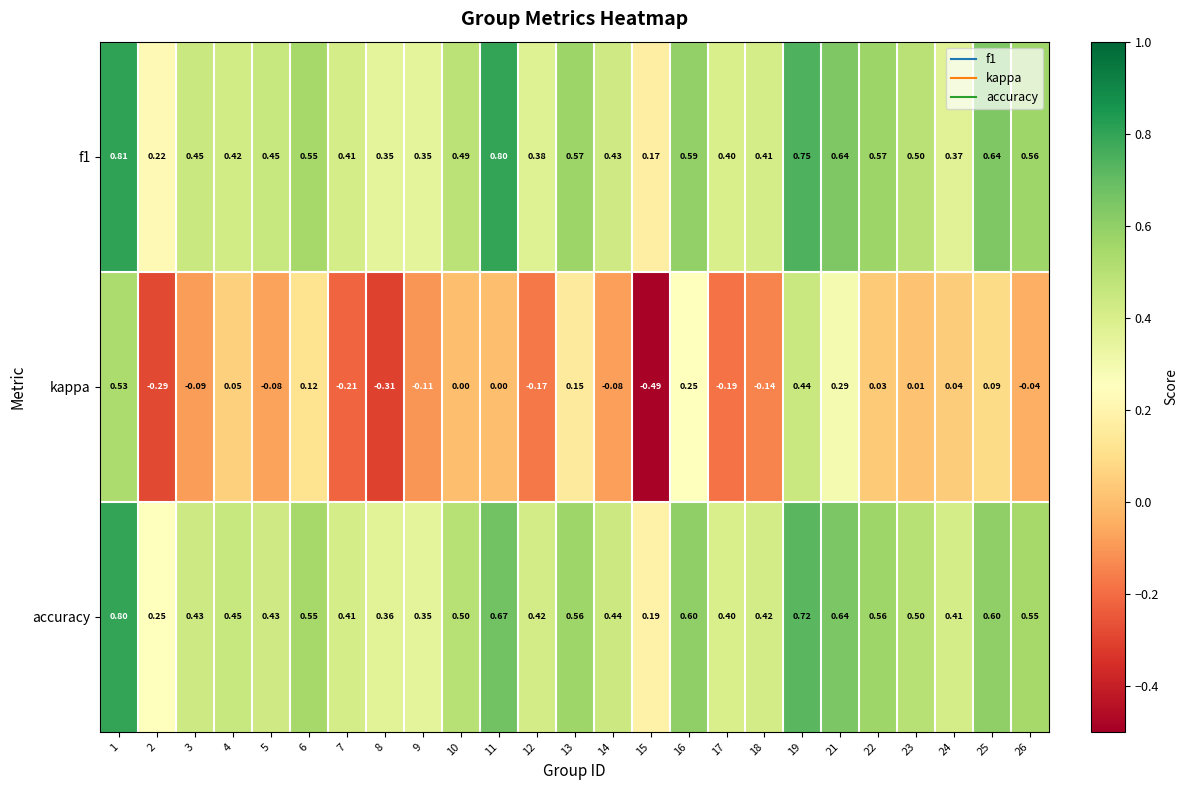

Is the value of f1 at 14 greater than the value of accuracy at 19?

No